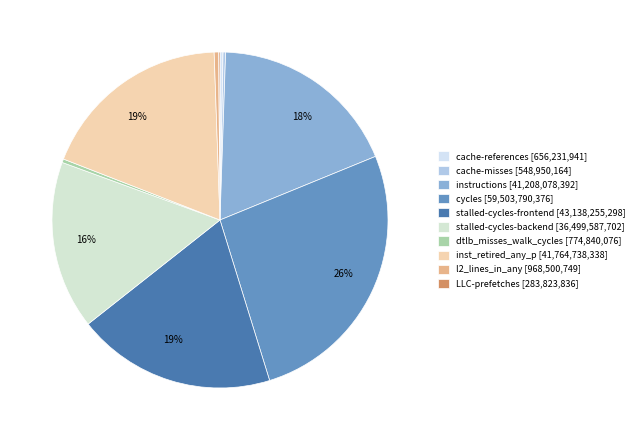

Count the number of slices in the pie.

10